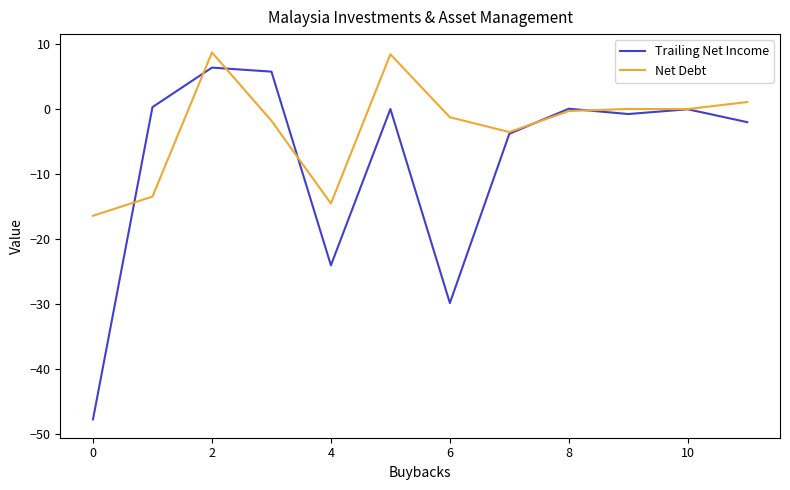

Which series has the largest total across all categories?

Net Debt